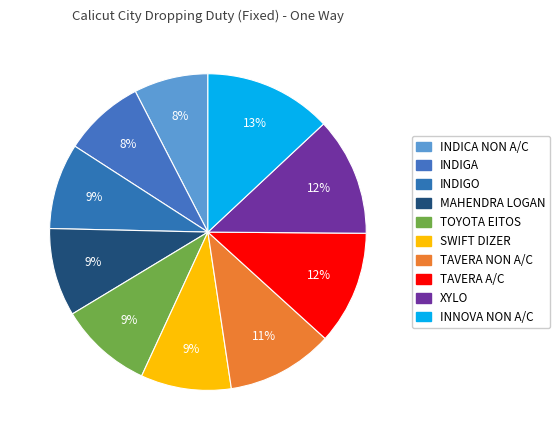

What percentage is the INDIGO slice, to the nearest percent?

9%